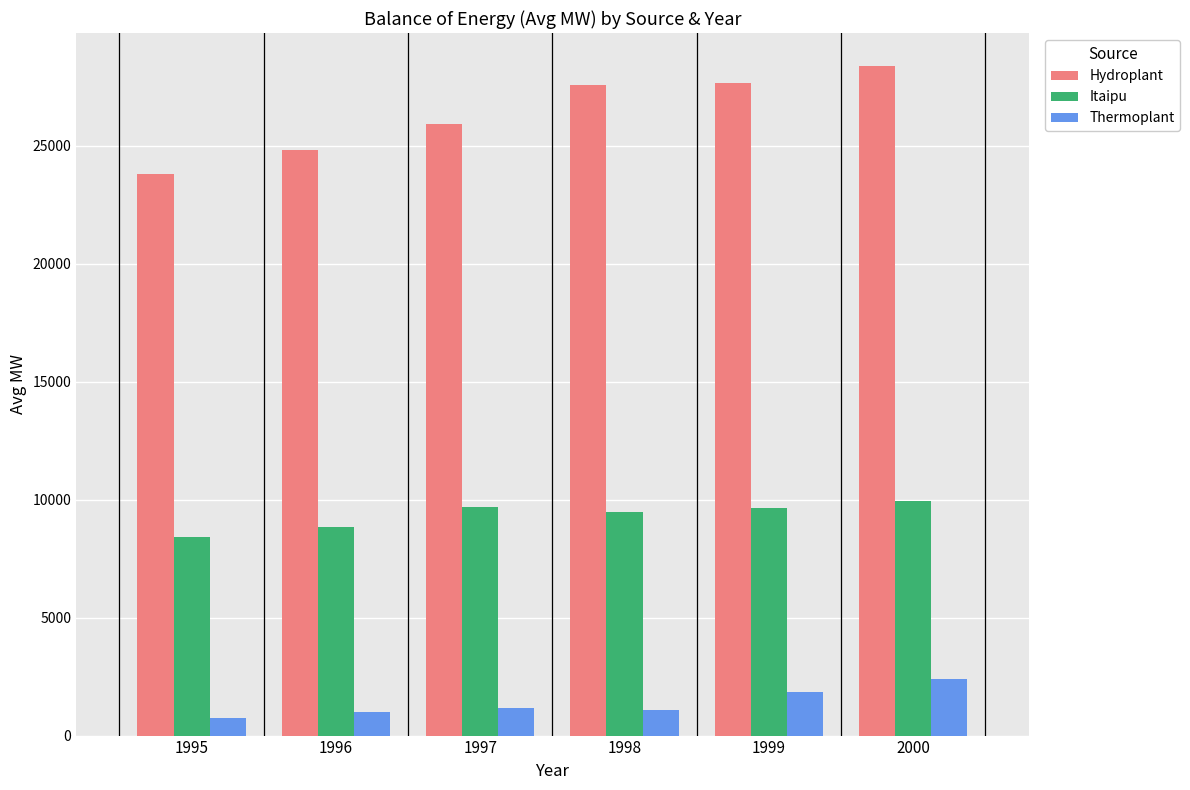

How many values in the Hydroplant series exceed 27561?

3